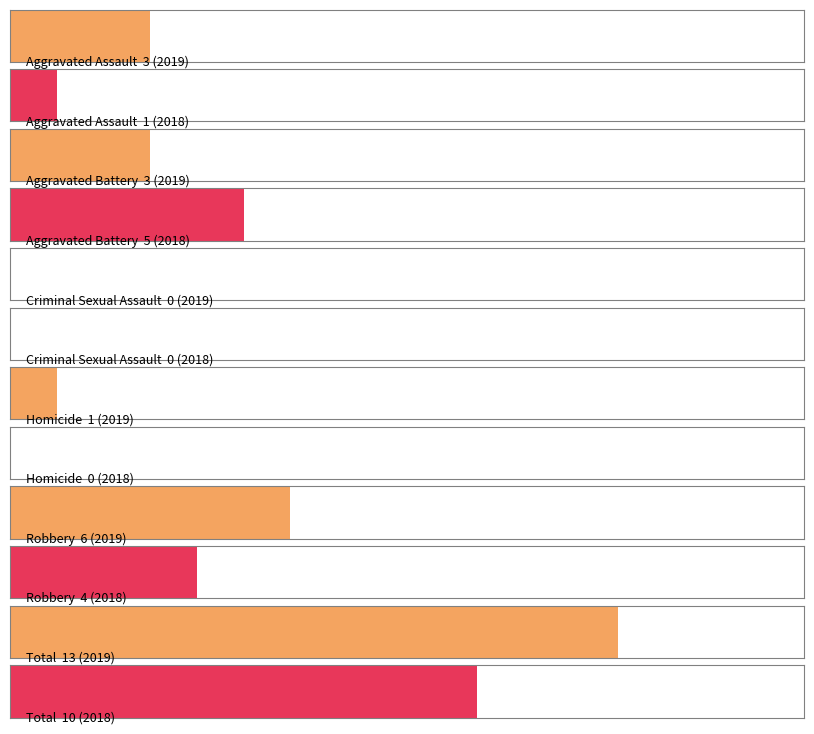

What is the label of the 4th bar from the right?

Criminal Sexual Assault